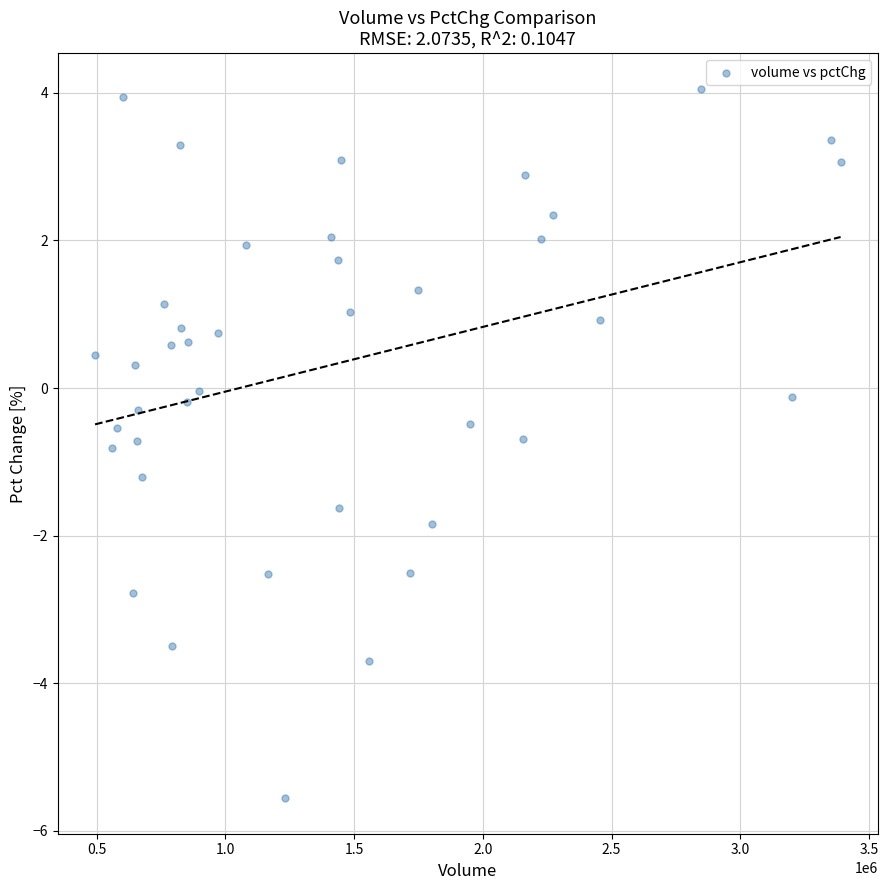

What is the range of X values (max minus min)?

2895727.0